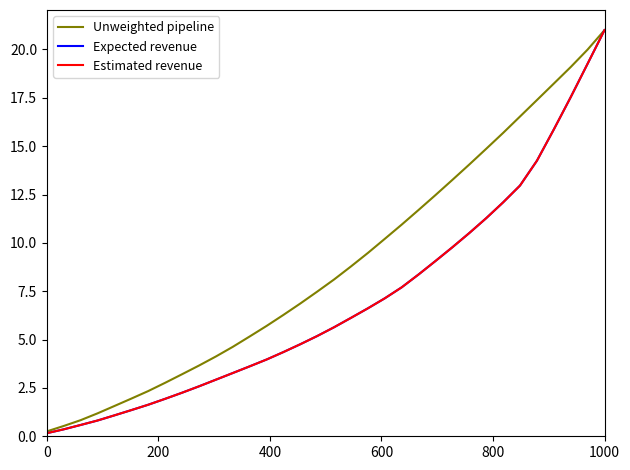

Does the chart have visible grid lines?

No